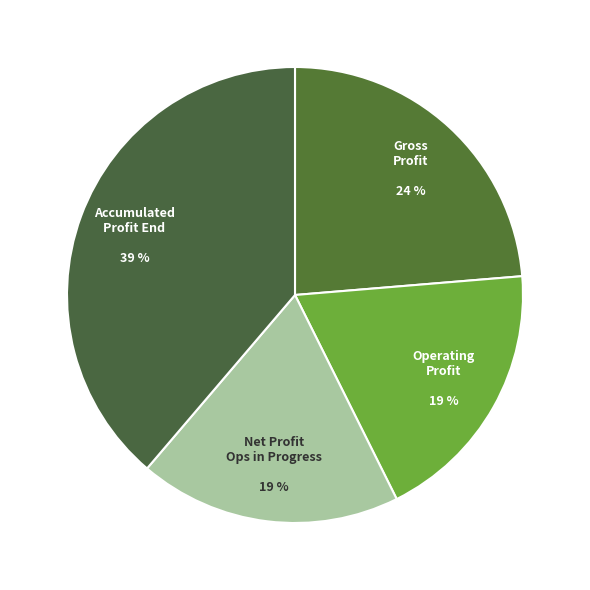

To the nearest percent, what is the difference between the largest and smallest slice percentages?

20%